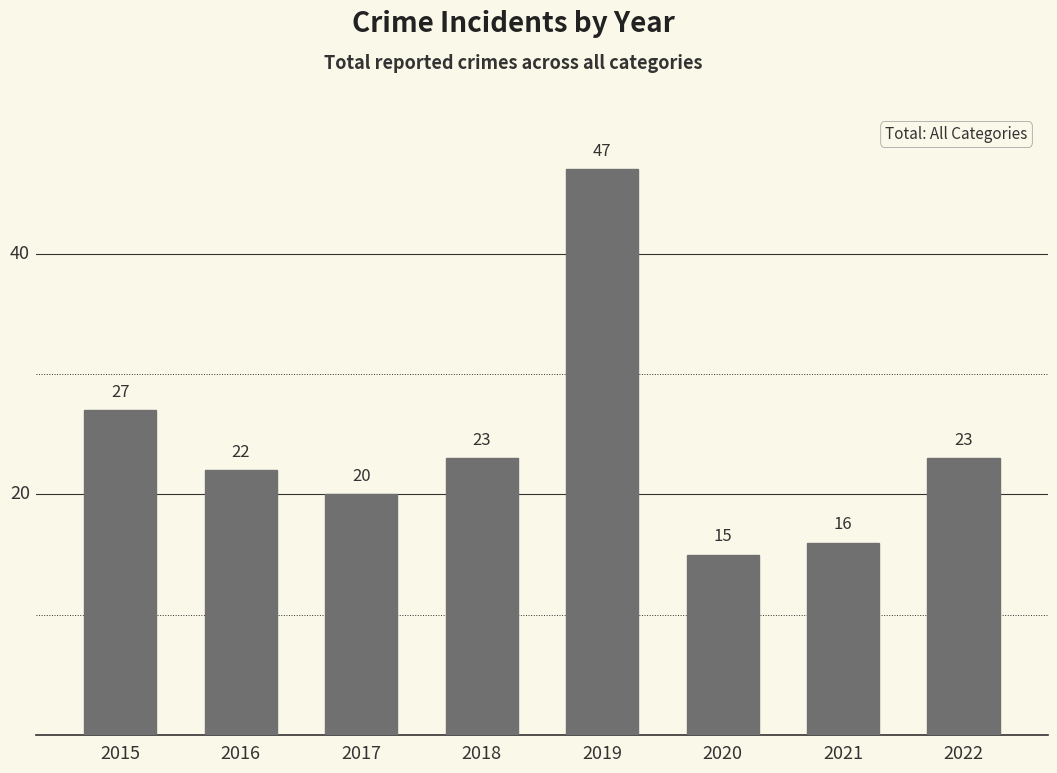

What is the change in value from 2018 to 2020?

-8